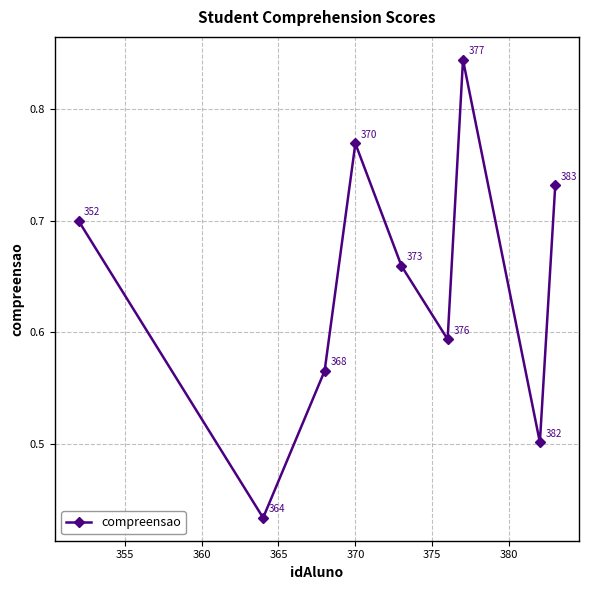

Count the values in the range 0 to 1.

9